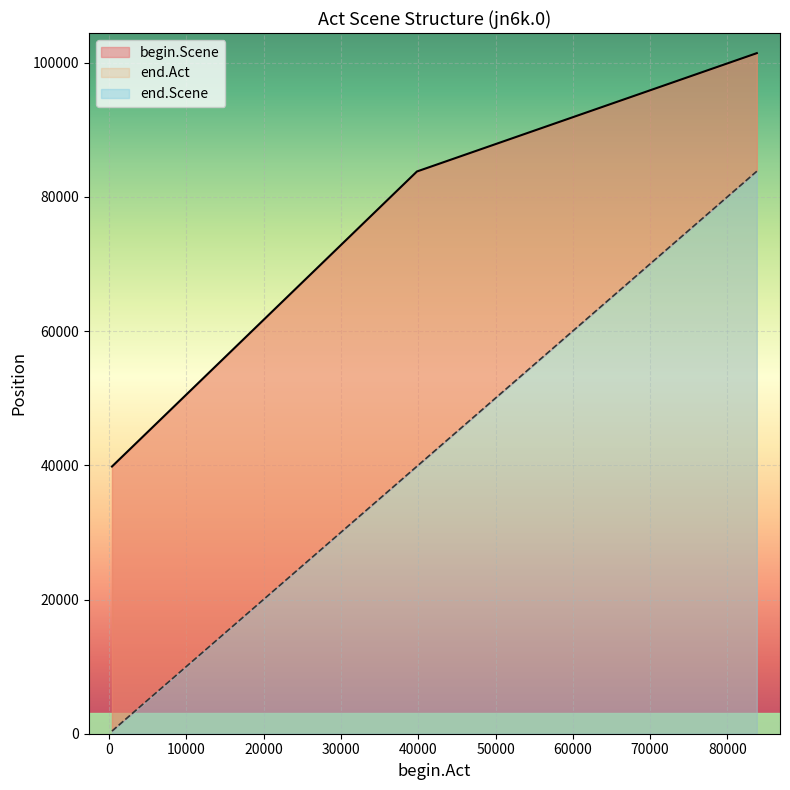

Reading right to left, transcribe all the data shown in this chart.

begin.Scene: 83800=83814	39833=39847	380=394
end.Scene: 83800=101415	39833=83784	380=39817